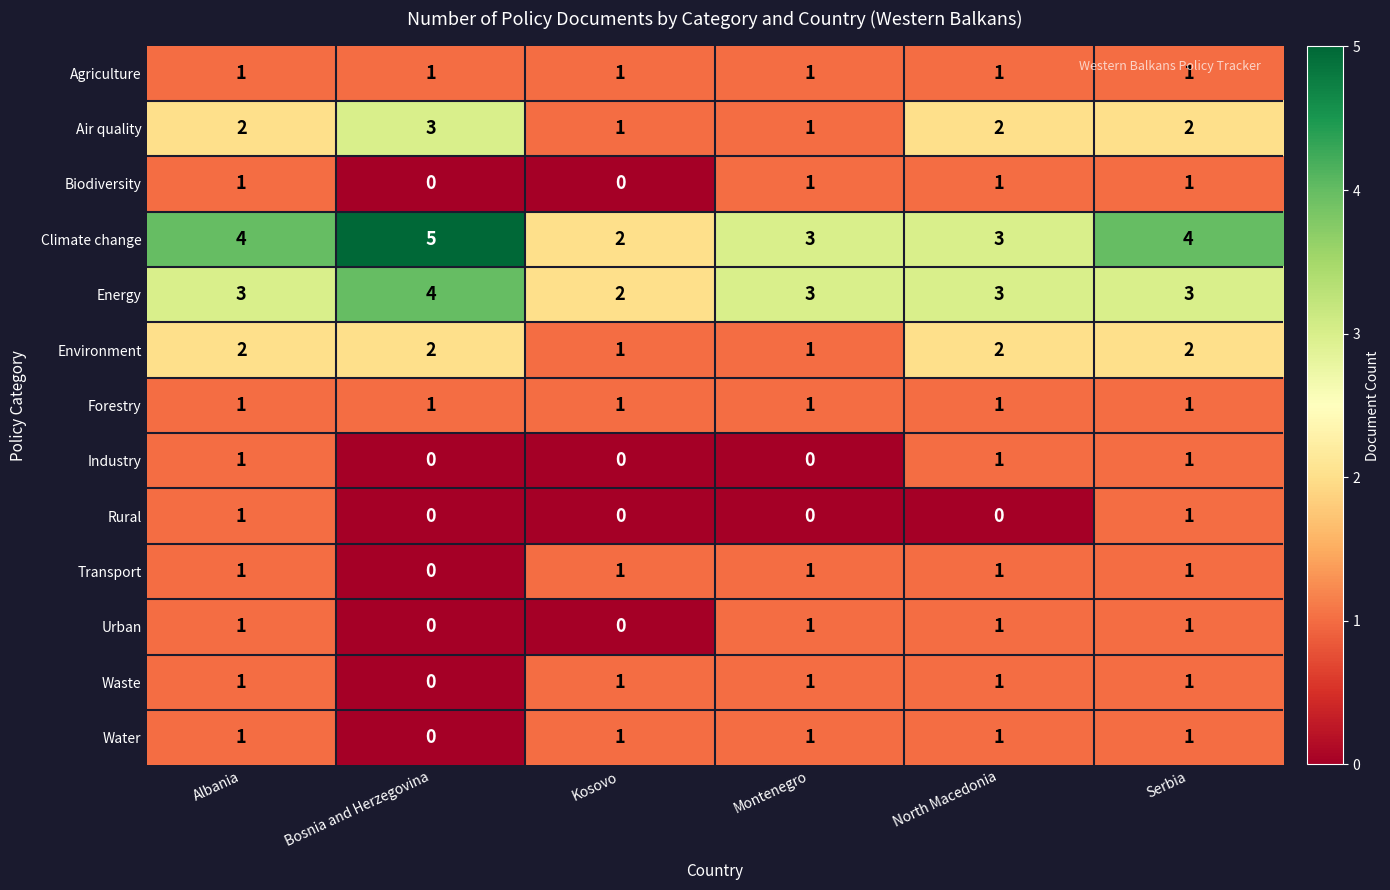

Count the number of categories in the chart.

6